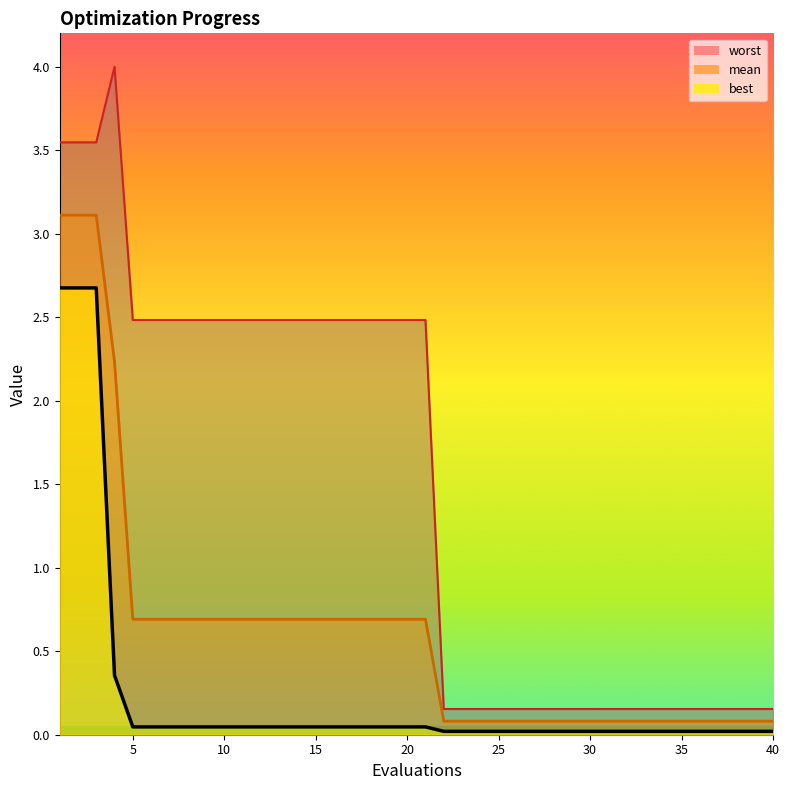

Which label corresponds to the smallest value in the chart?

22